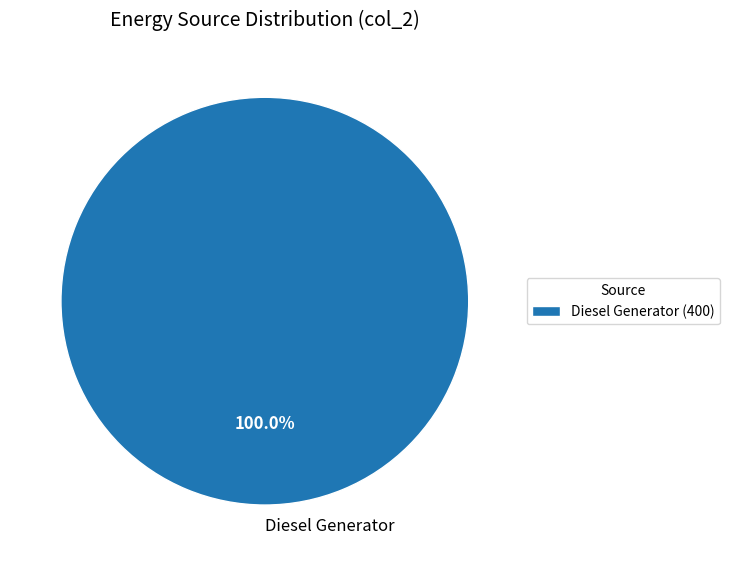

Does any single category account for the majority?

Yes